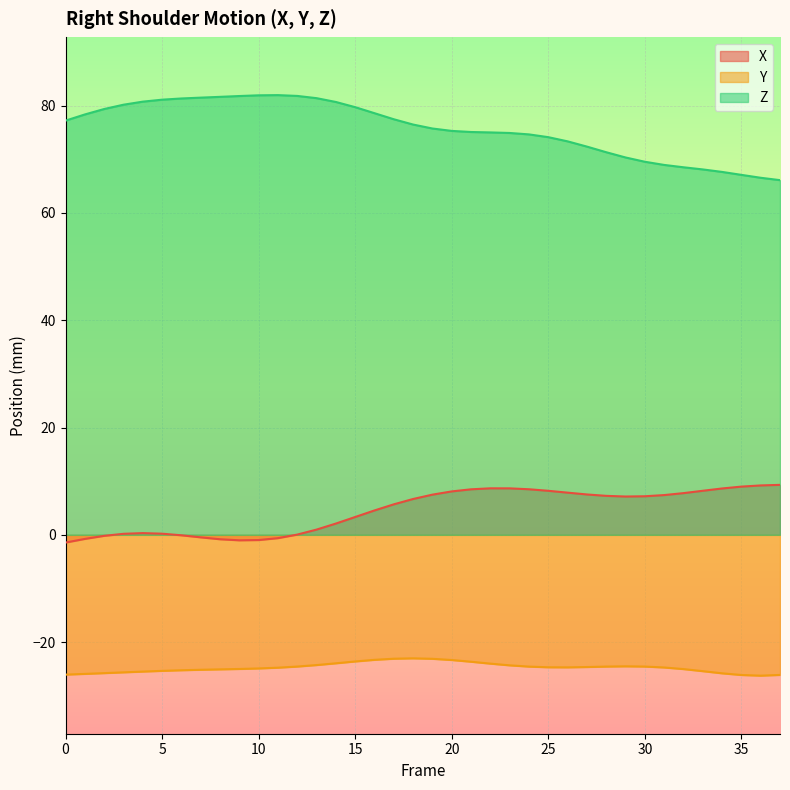

What is the total value across all series at 6?

56.0